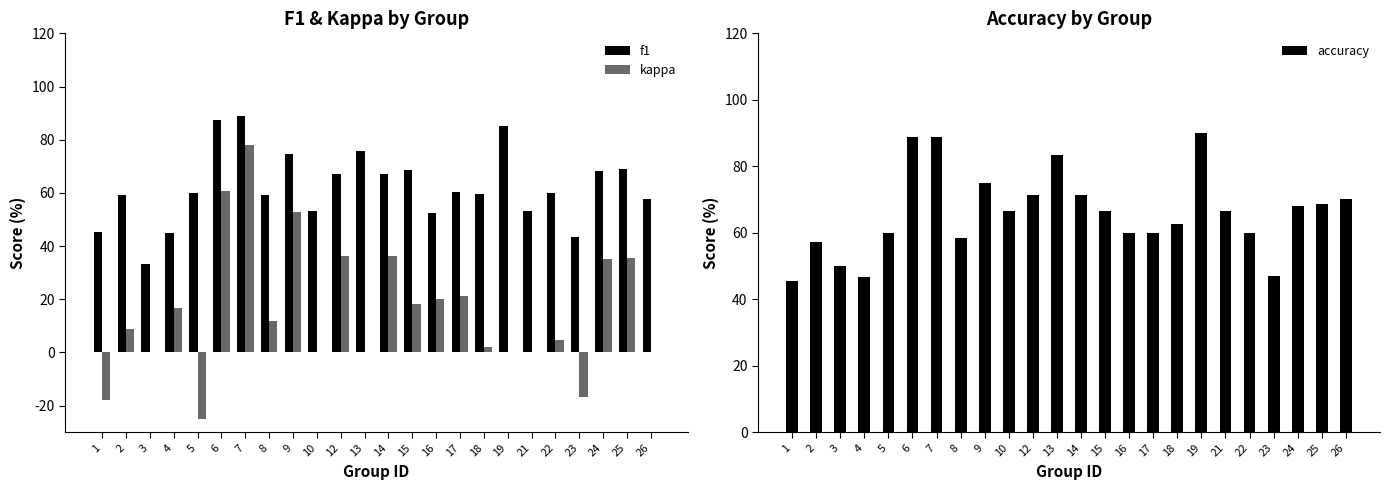

Which has a higher value, 22 or 17?

17